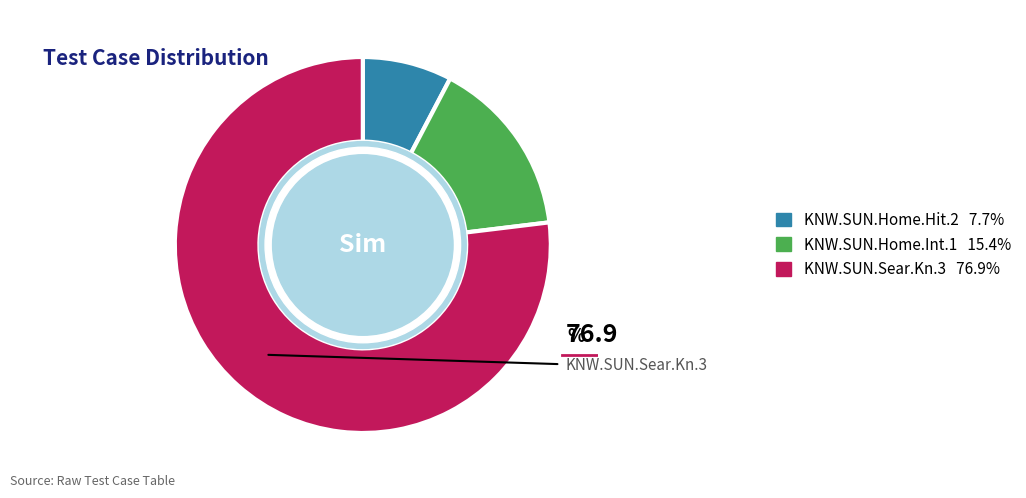

Is there any slice that represents more than half of the pie?

Yes